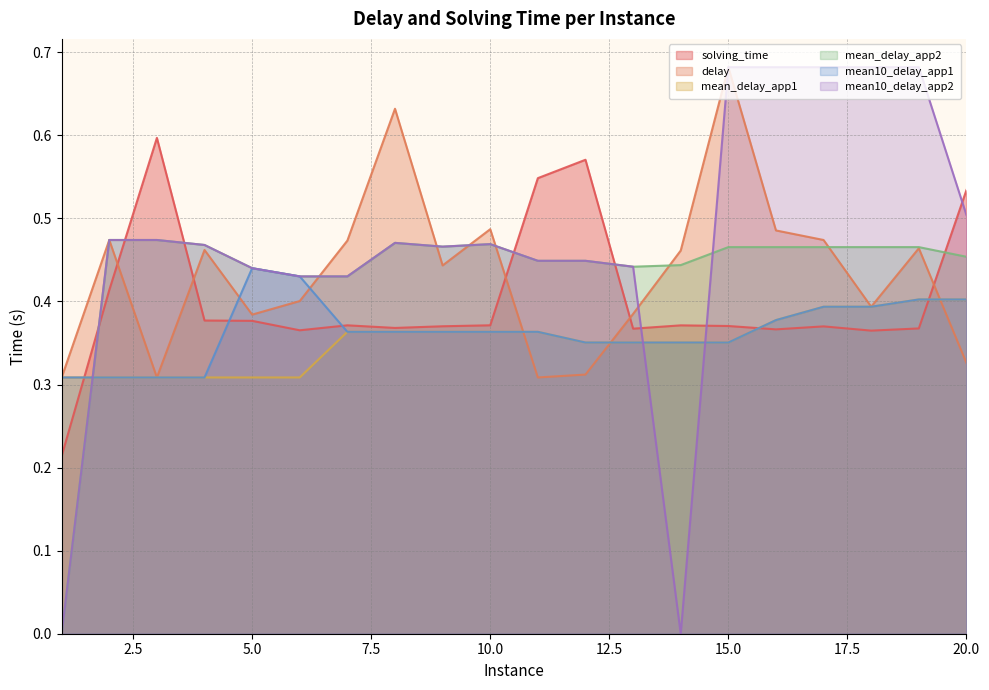

Reading left to right, transcribe all the data shown in this chart.

solving_time: 0.2	0.4	0.6	0.4	0.4	0.4	0.4	0.4	0.4	0.4	0.5	0.6	0.4	0.4	0.4	0.4	0.4	0.4	0.4	0.5
delay: 0.3	0.5	0.3	0.5	0.4	0.4	0.5	0.6	0.4	0.5	0.3	0.3	0.4	0.5	0.7	0.5	0.5	0.4	0.5	0.3
mean_delay_app1: 0.3	0.3	0.3	0.3	0.3	0.3	0.4	0.4	0.4	0.4	0.4	0.4	0.4	0.4	0.4	0.4	0.4	0.4	0.4	0.4
mean_delay_app2: 0.0	0.5	0.5	0.5	0.4	0.4	0.4	0.5	0.5	0.5	0.4	0.4	0.4	0.4	0.5	0.5	0.5	0.5	0.5	0.5
mean10_delay_app1: 0.3	0.3	0.3	0.3	0.4	0.4	0.4	0.4	0.4	0.4	0.4	0.4	0.4	0.4	0.4	0.4	0.4	0.4	0.4	0.4
mean10_delay_app2: 0.0	0.5	0.5	0.5	0.4	0.4	0.4	0.5	0.5	0.5	0.4	0.4	0.4	0.0	0.7	0.7	0.7	0.7	0.7	0.5